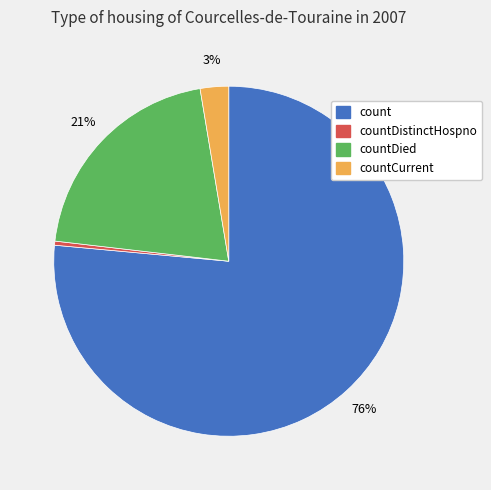

Is the sum of count and countDistinctHospno greater than half?

Yes